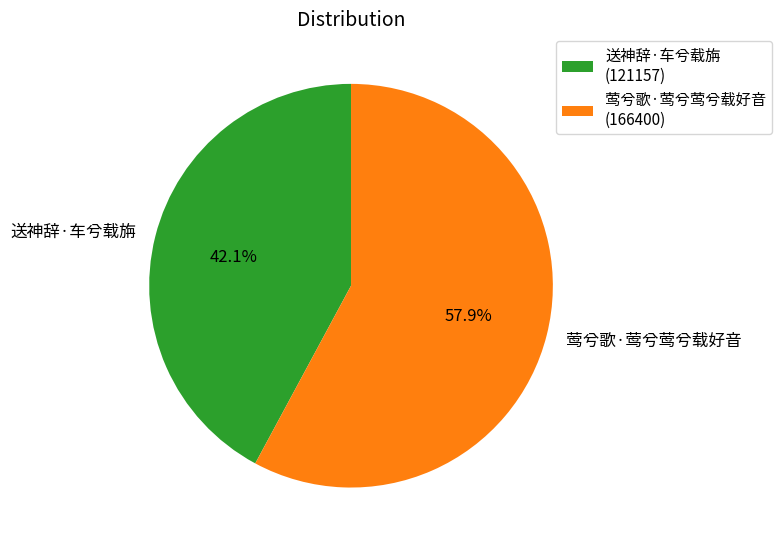

Combined, what portion of the pie is 莺兮歌·莺兮莺兮载好音 and 送神辞·车兮载旃?

100.0%